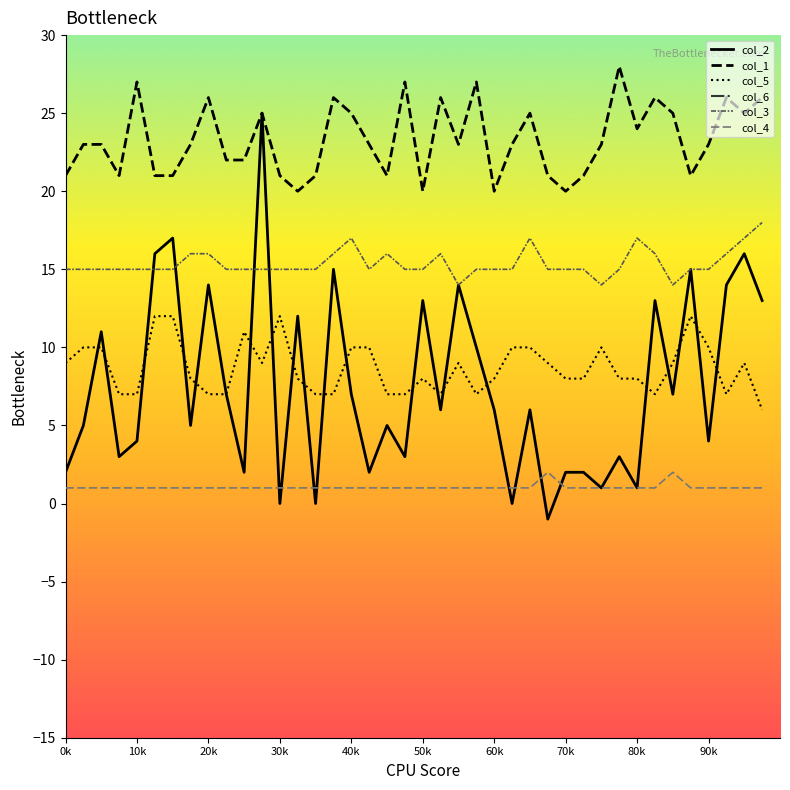

Read the col_1 value at 40k.

25